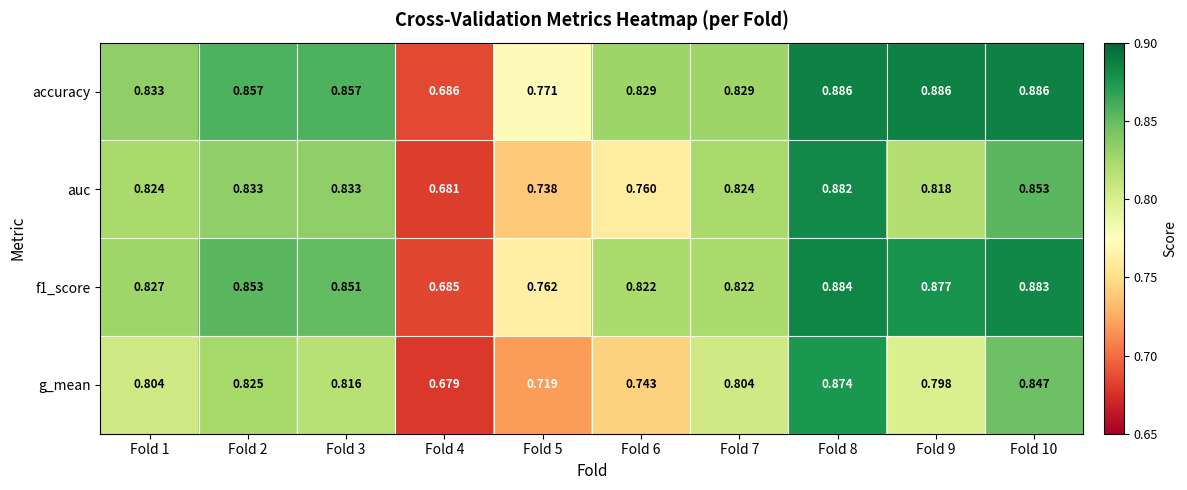

Between Fold 7 and Fold 9, which series saw the biggest shift?

accuracy